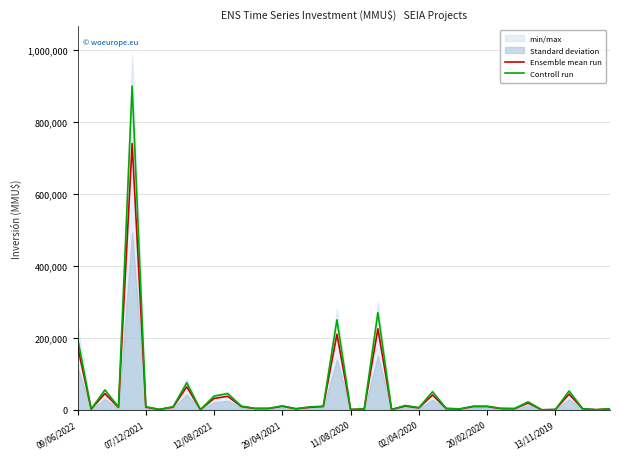

How many values in the Ensemble mean run series exceed 6750?

19